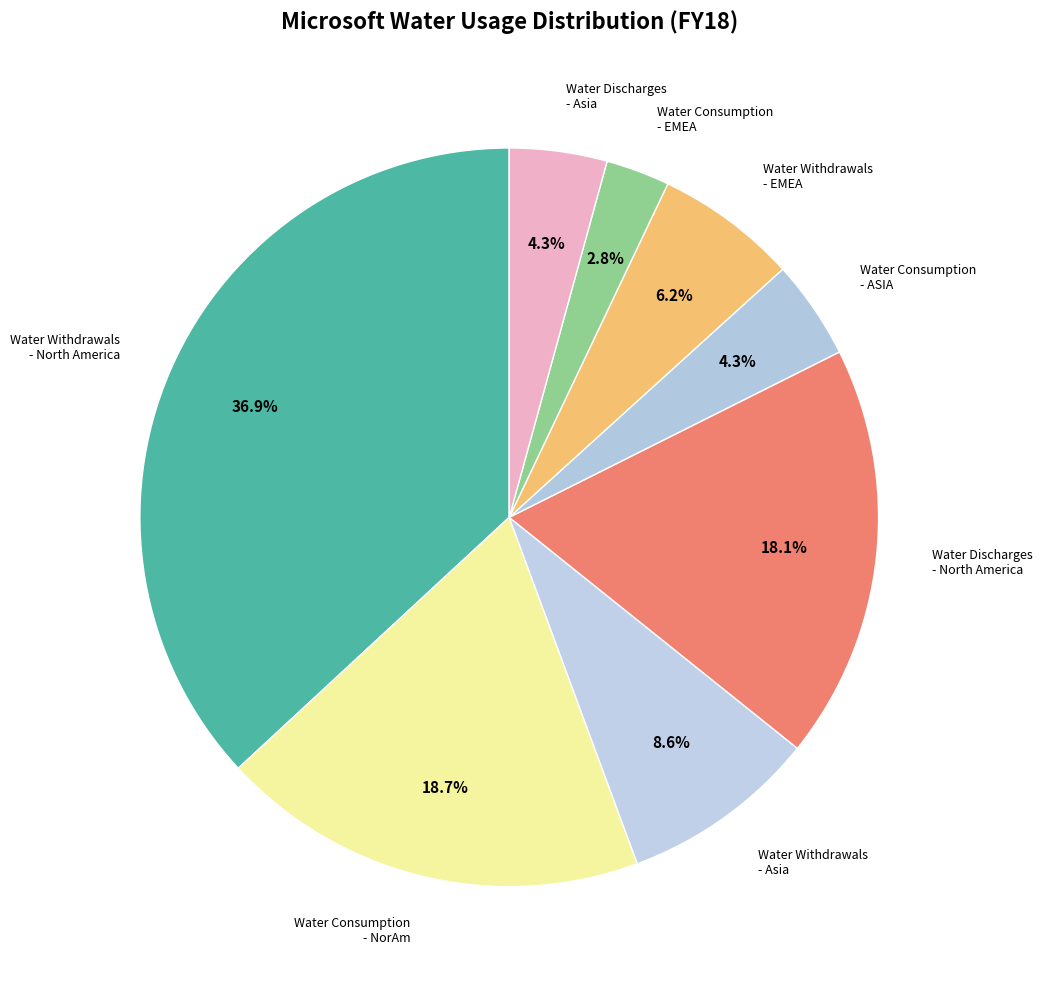

Which category has the biggest portion of the pie?

Water Withdrawals - North America